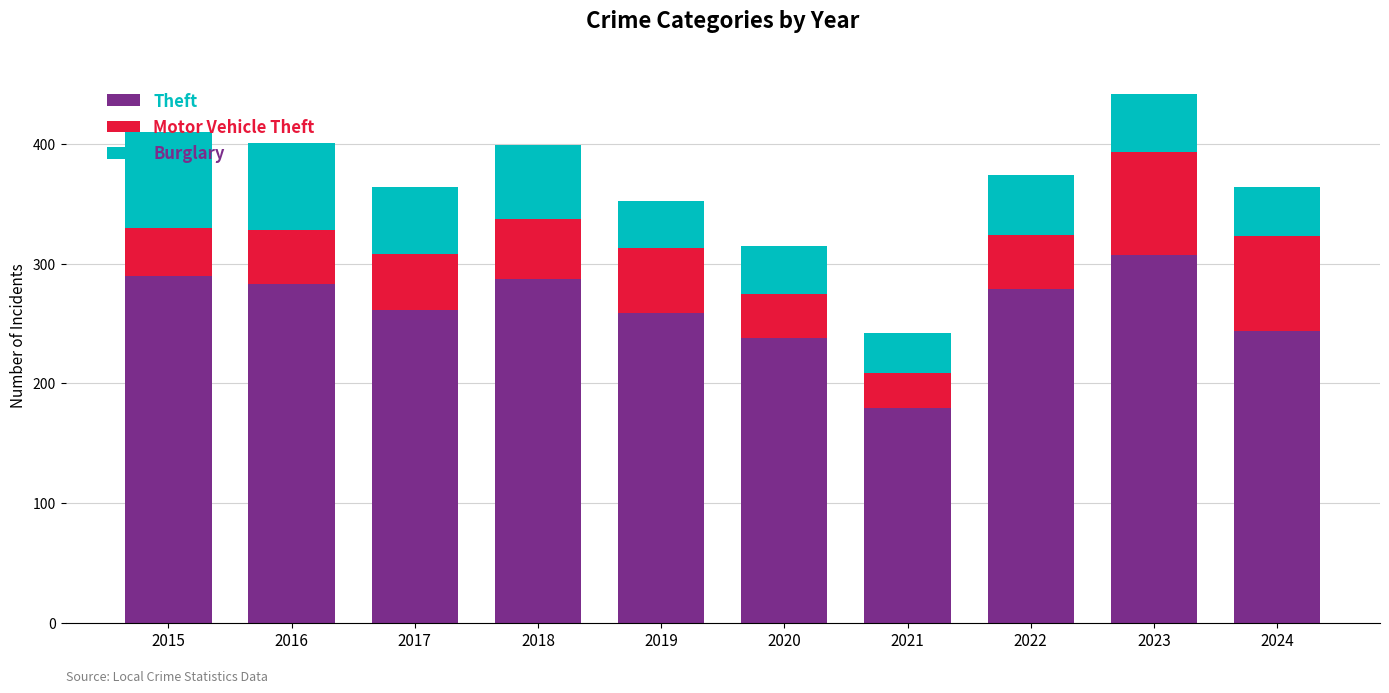

At which category is the sum across all series the highest?

2023